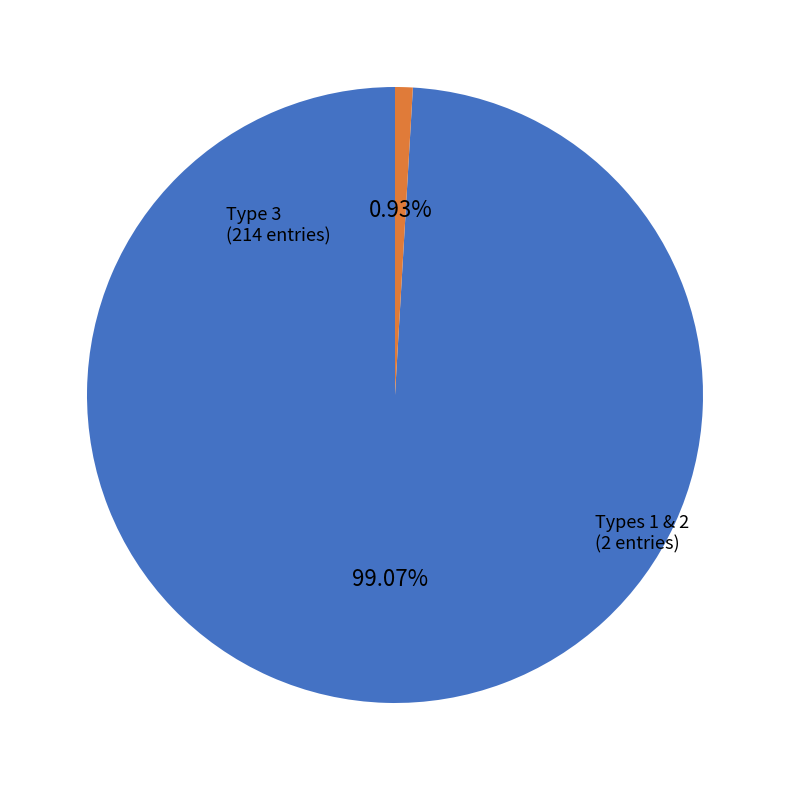

What is the smallest slice in the pie chart?

Types 1 & 2